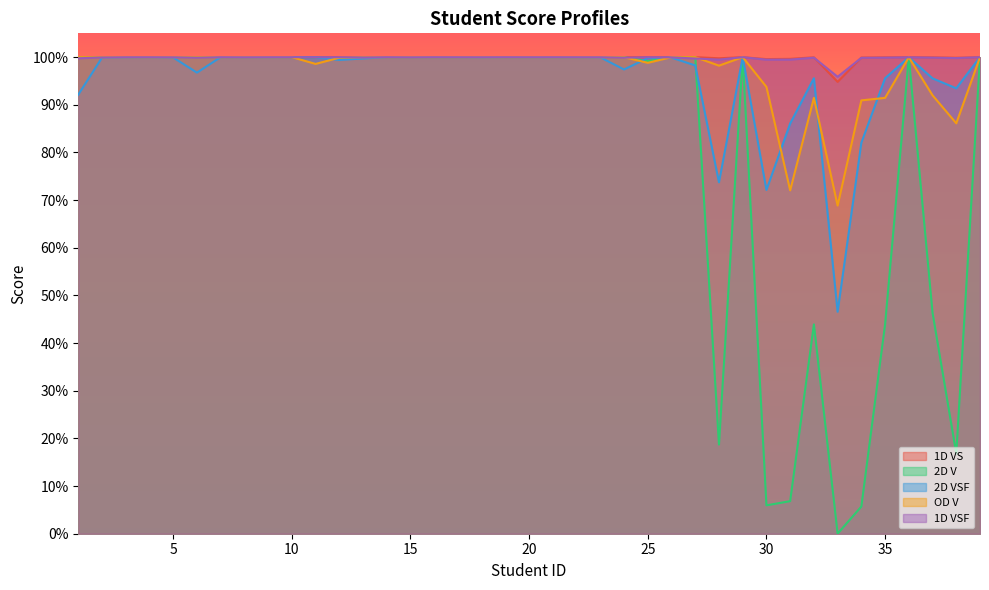

True or false: 2D VSF and 1D VS intersect in this chart.

False